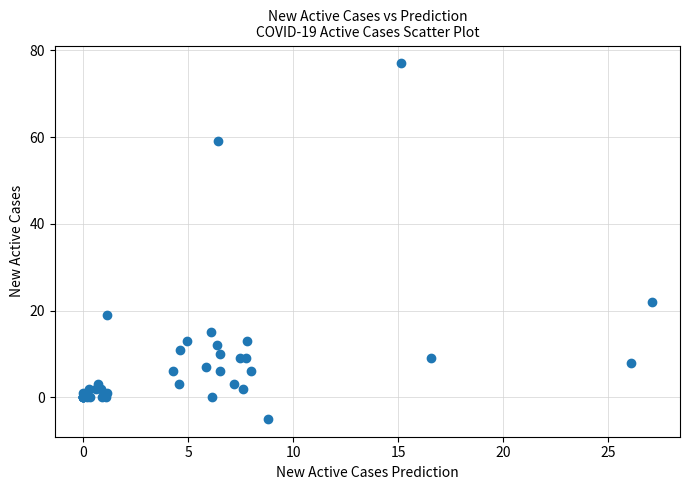

What Y value in the scatter plot is closest to 36?

22